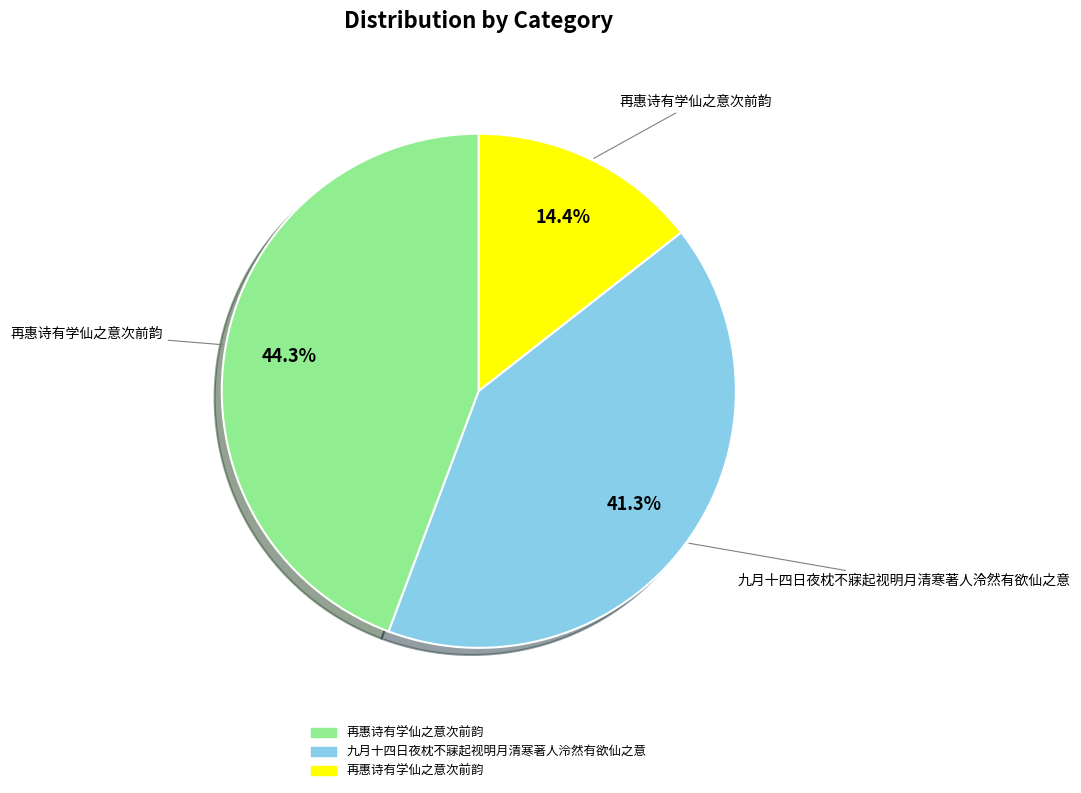

Is there a majority slice in this chart?

No